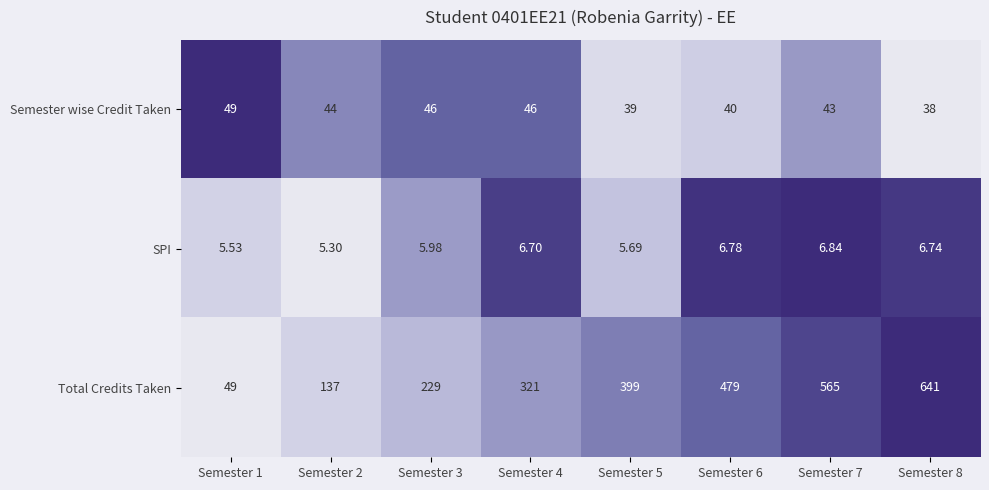

At which category is the sum across all series the highest?

Semester 8